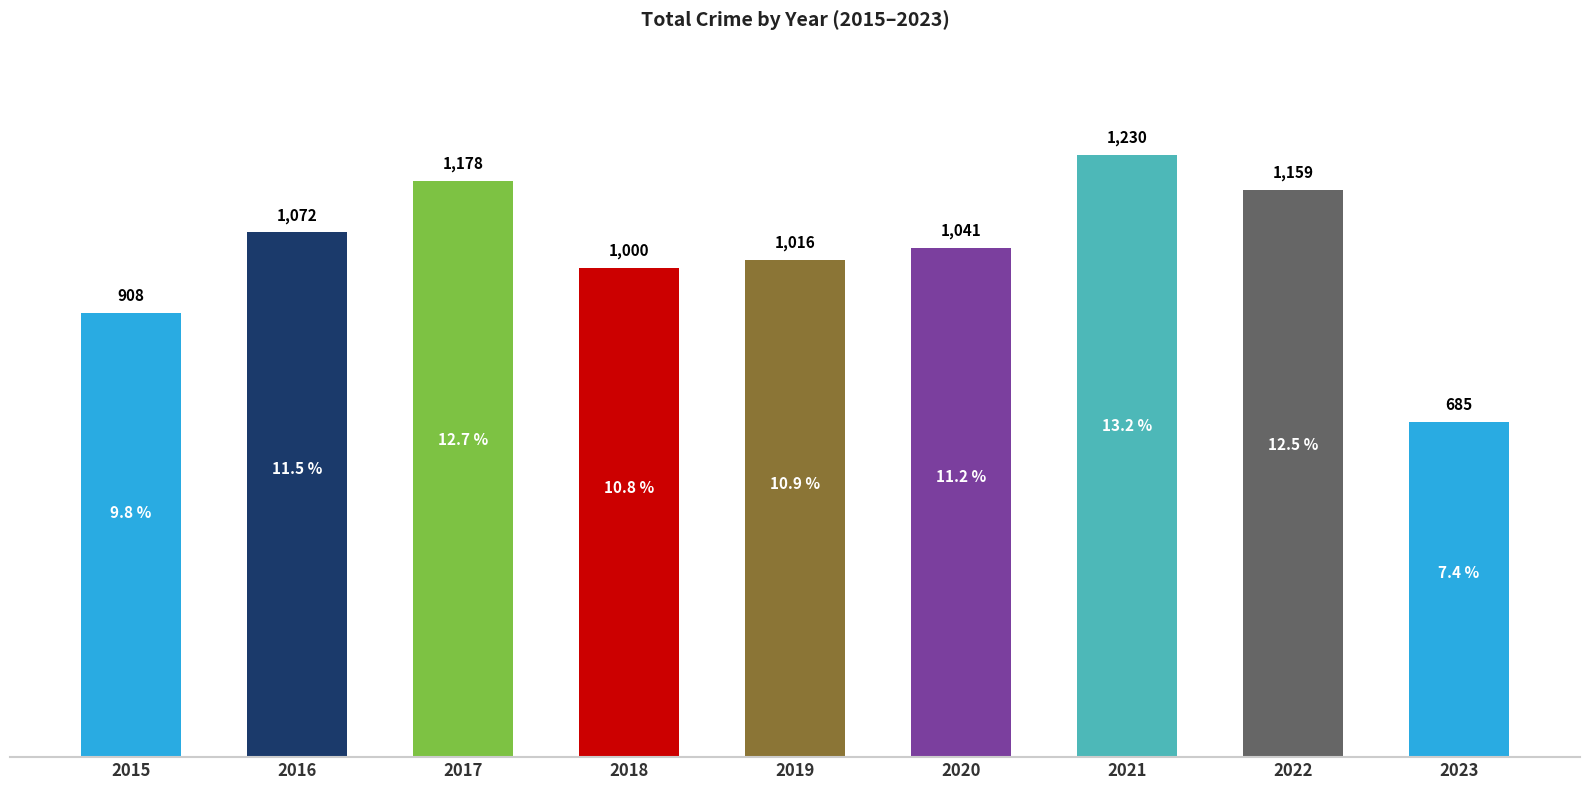

What is the value of the 7th bar from the left?

1230